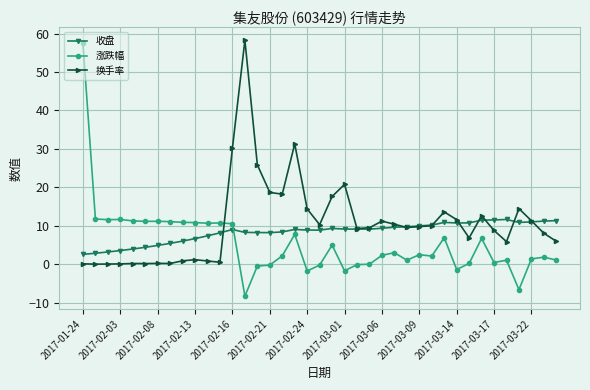

What is the sum of all 收盘 values?

324.7